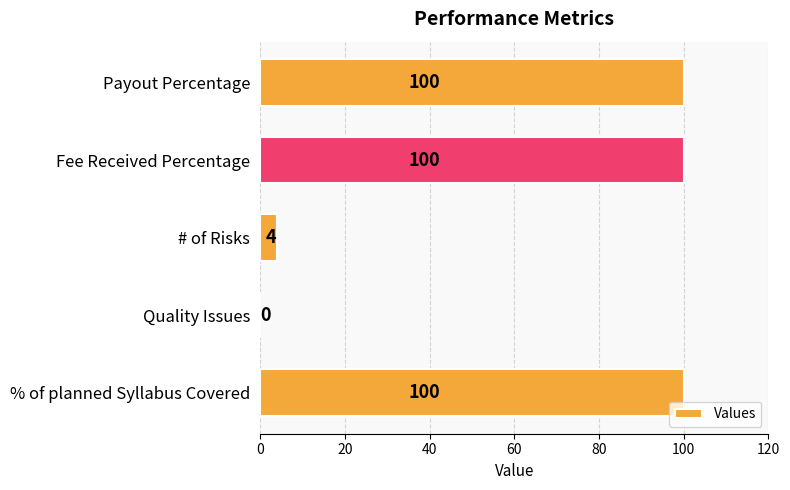

Where is the data nearest to the value 50?

# of Risks